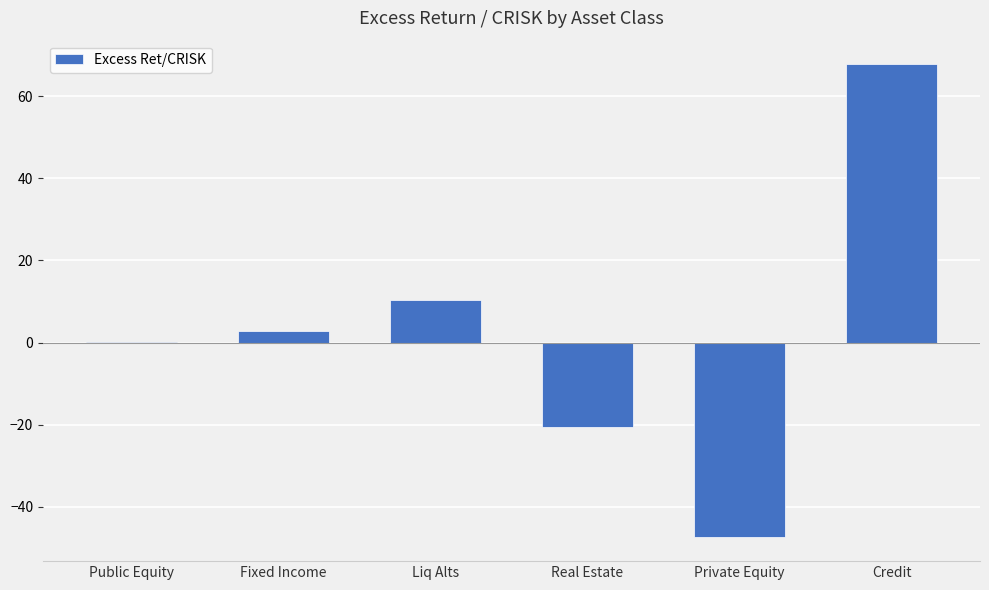

Are the bars grouped side by side (vs. stacked)?

No